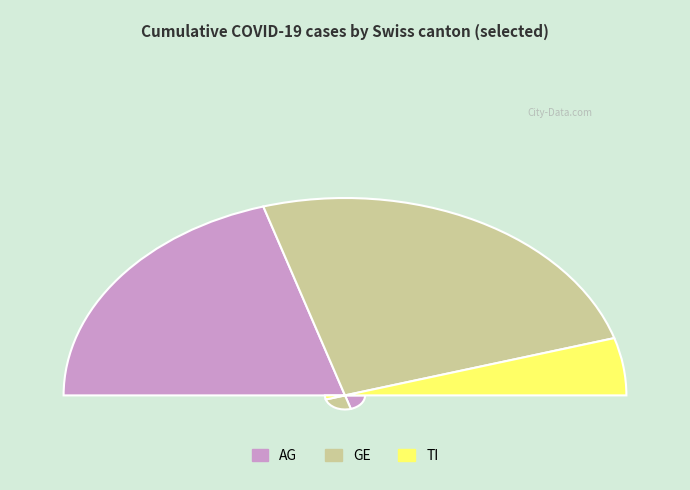

Does any single category account for the majority?

No